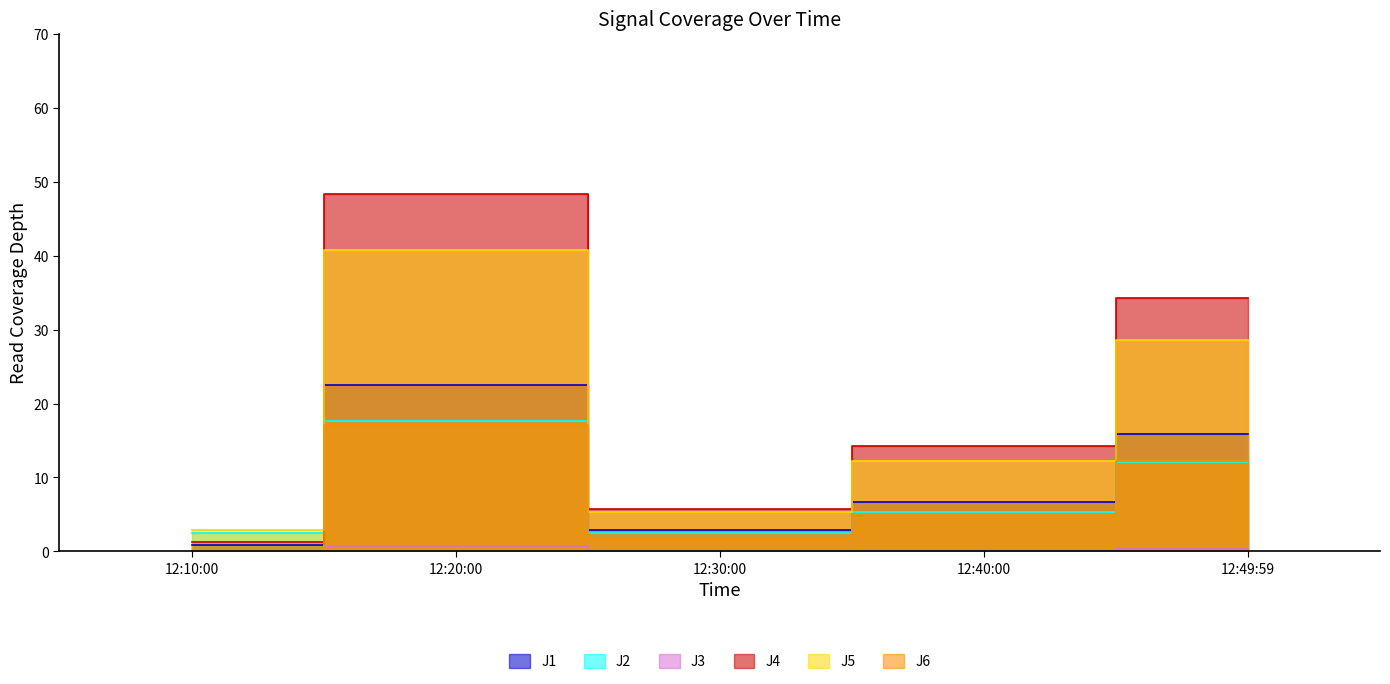

Which label corresponds to the smallest value in the chart?

12:10:00